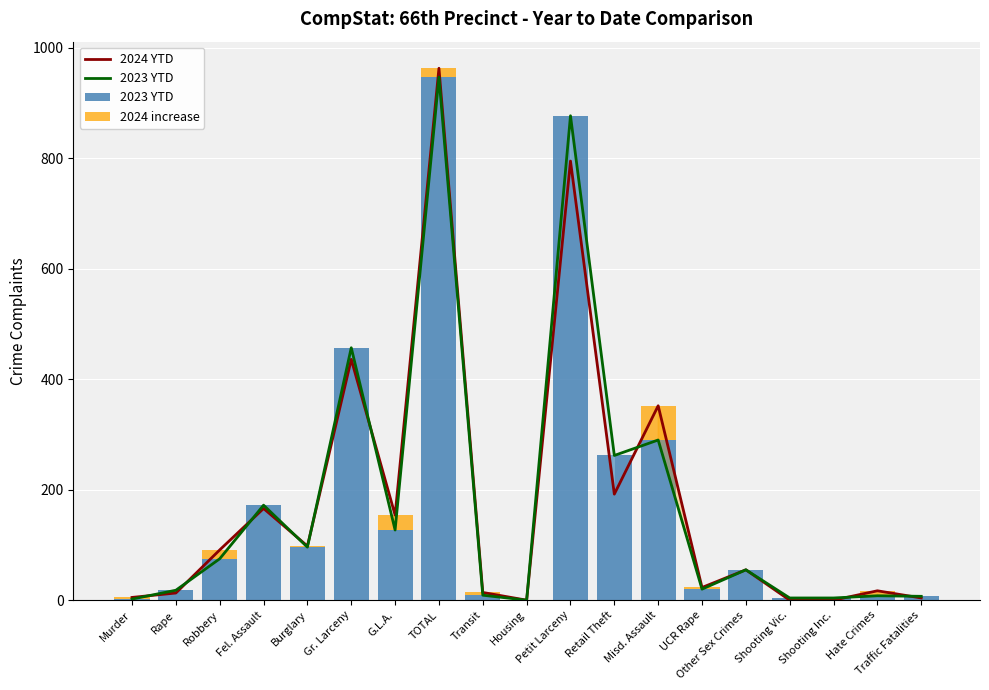

What is the maximum value shown in the chart?

963